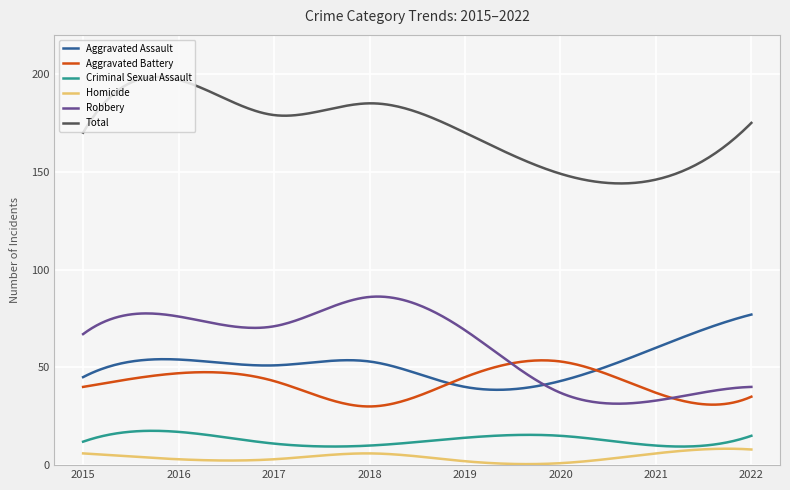

Which series has the largest total across all categories?

Total